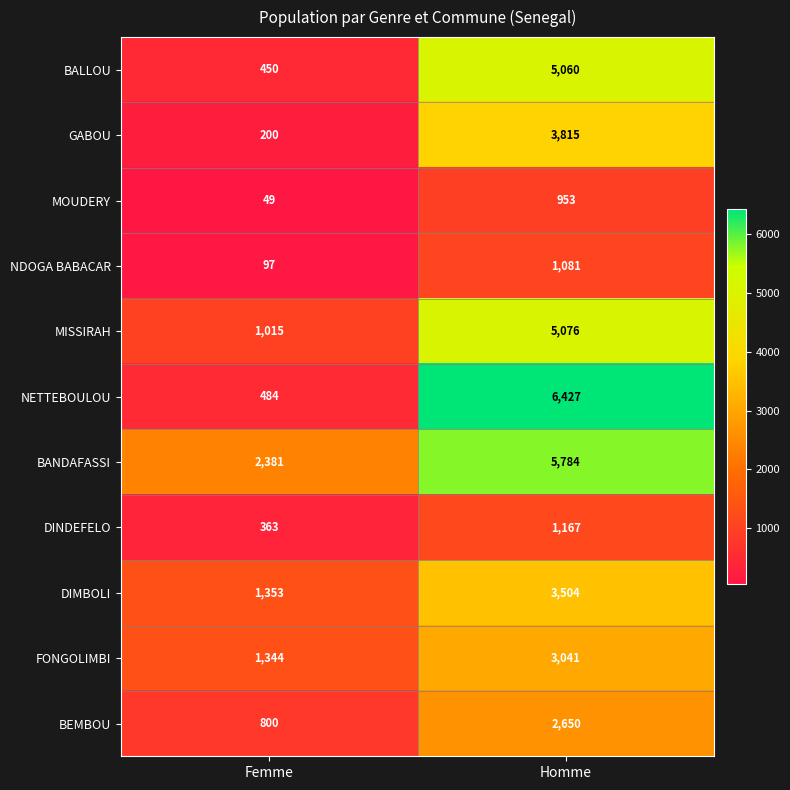

Which category has the highest value across all series?

Homme